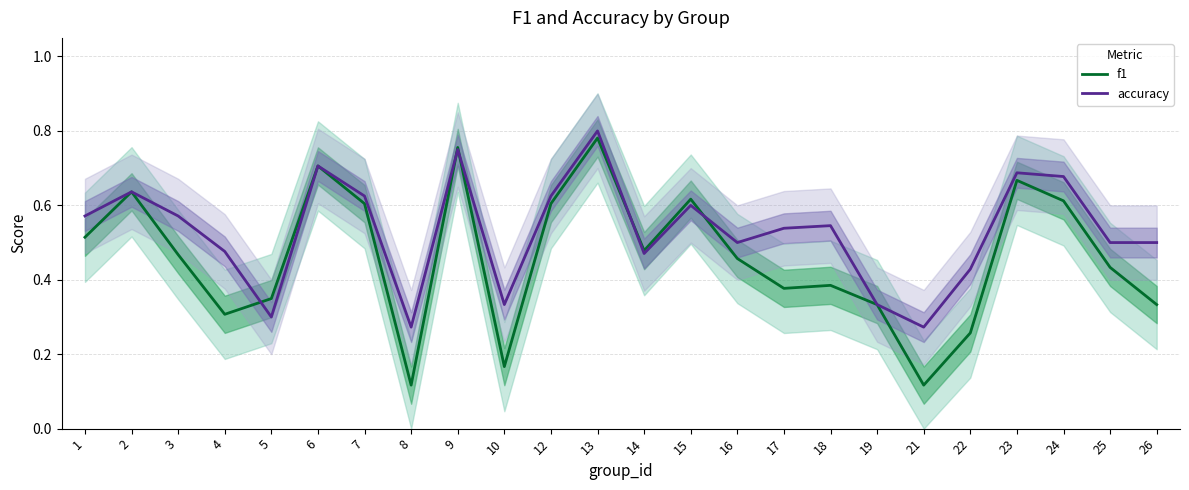

What is the difference between the maximum and minimum values in the f1 series?

0.7